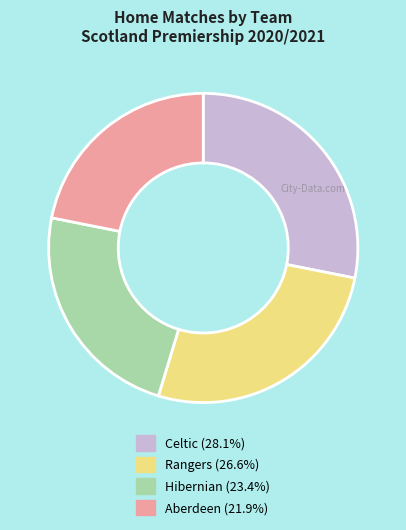

Is there a majority slice in this chart?

No